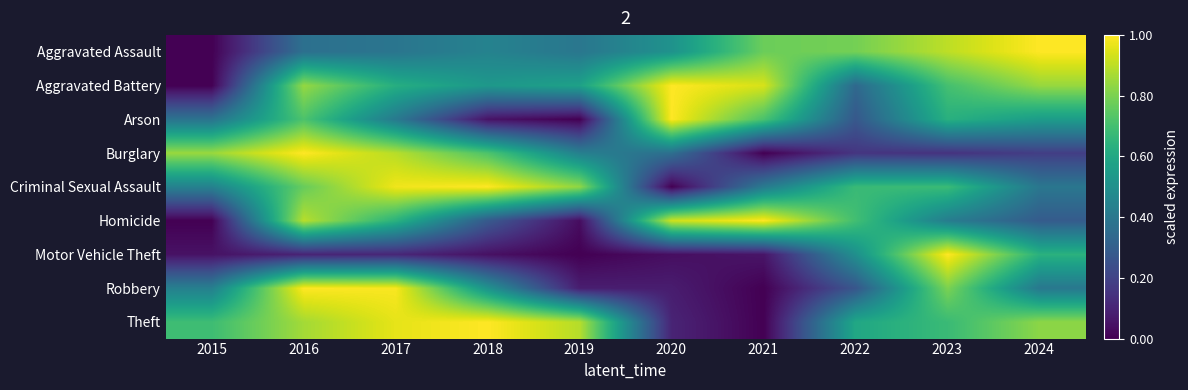

How many distinct data groups are displayed?

9